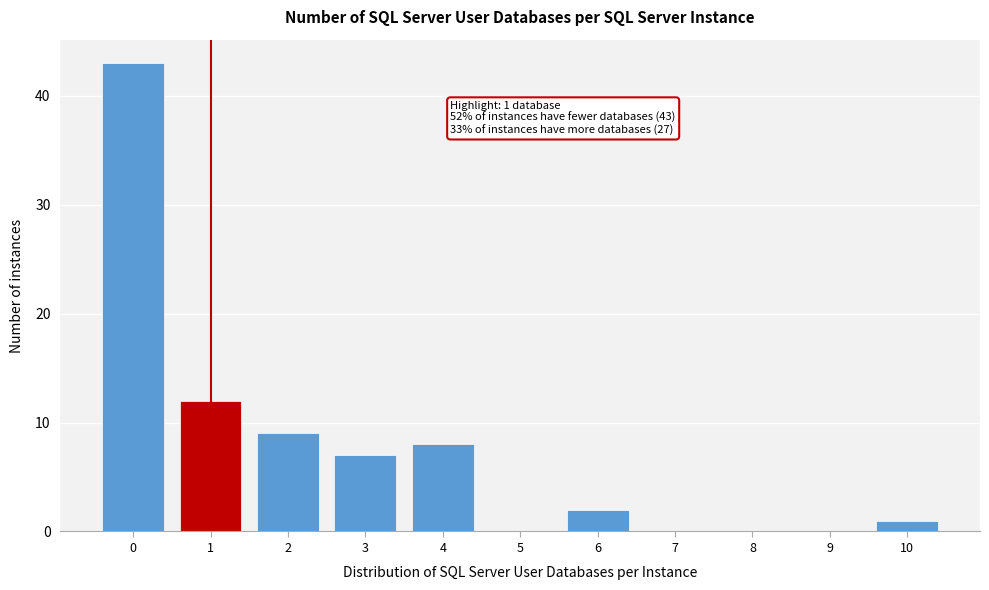

Reading left to right, list all the values displayed in this chart.

0=43	1=12	2=9	3=7	4=8	5=0	6=2	7=0	8=0	9=0	10=1